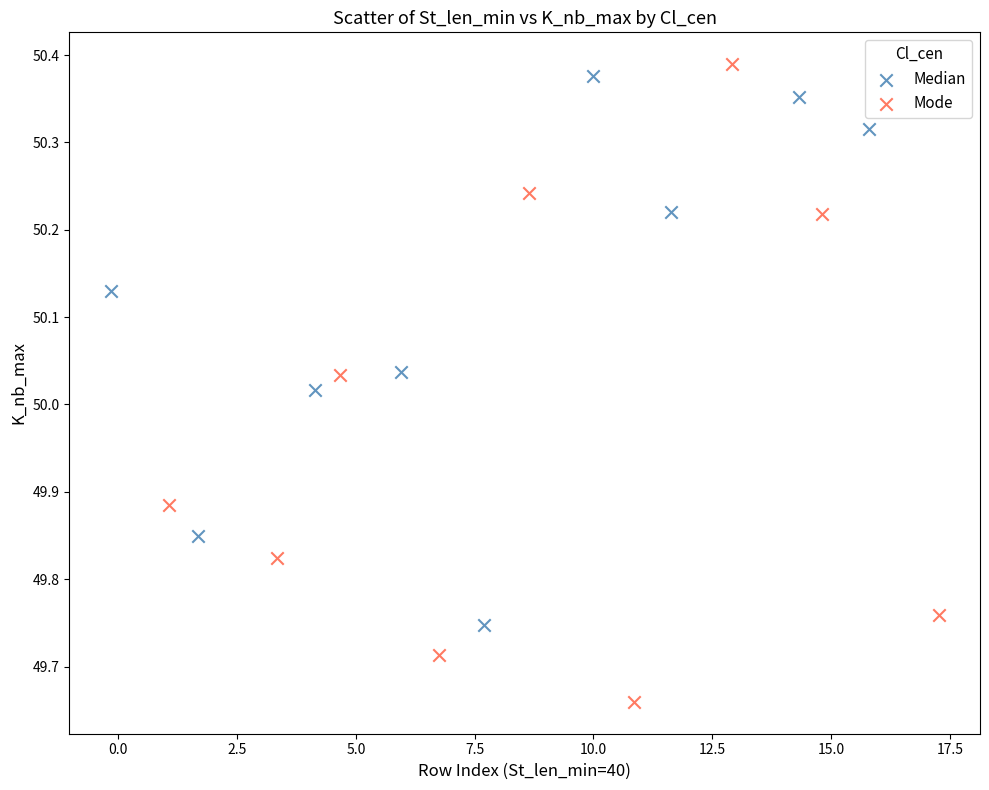

Which series has the widest spread of Y values?

Mode